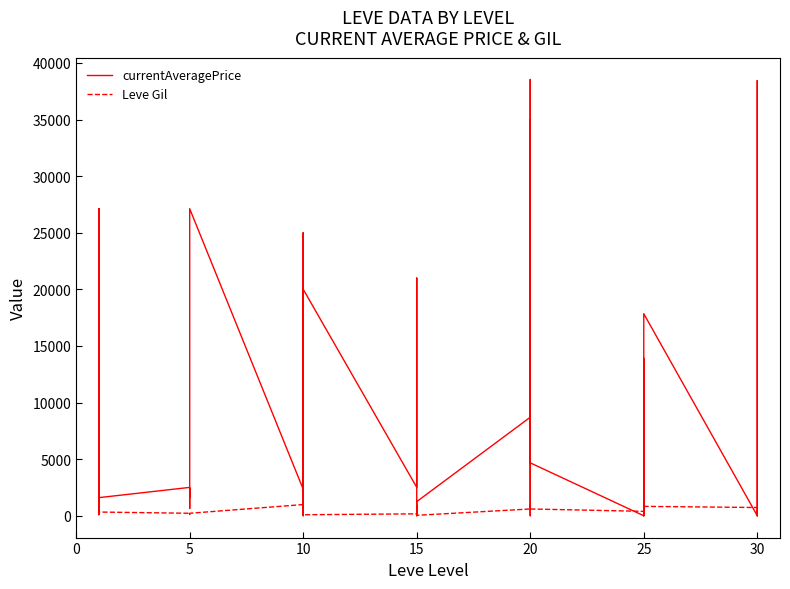

At 5, list the series in order from largest to smallest.

currentAveragePrice, Leve Gil